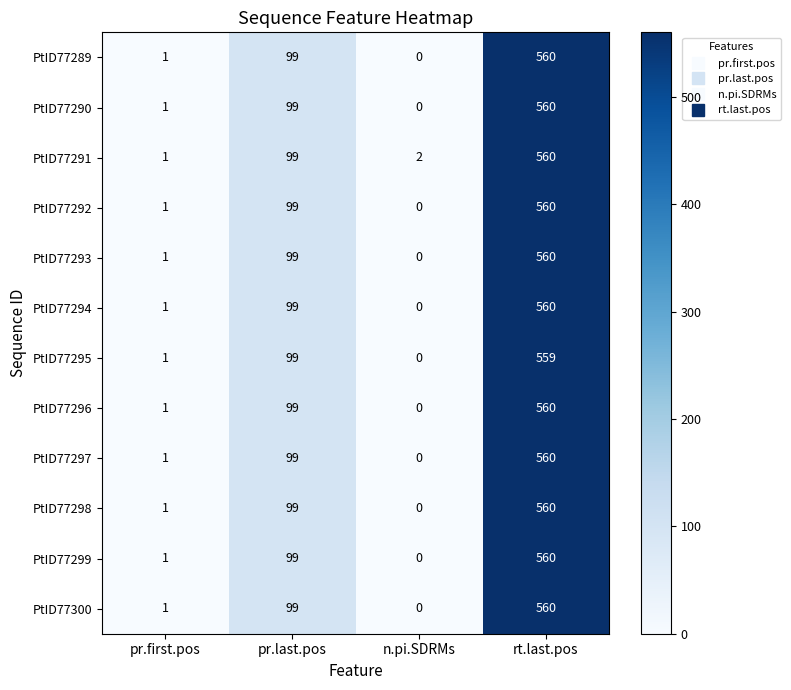

Rank the categories by PtID77292 value from highest to lowest.

rt.last.pos, pr.last.pos, pr.first.pos, n.pi.SDRMs